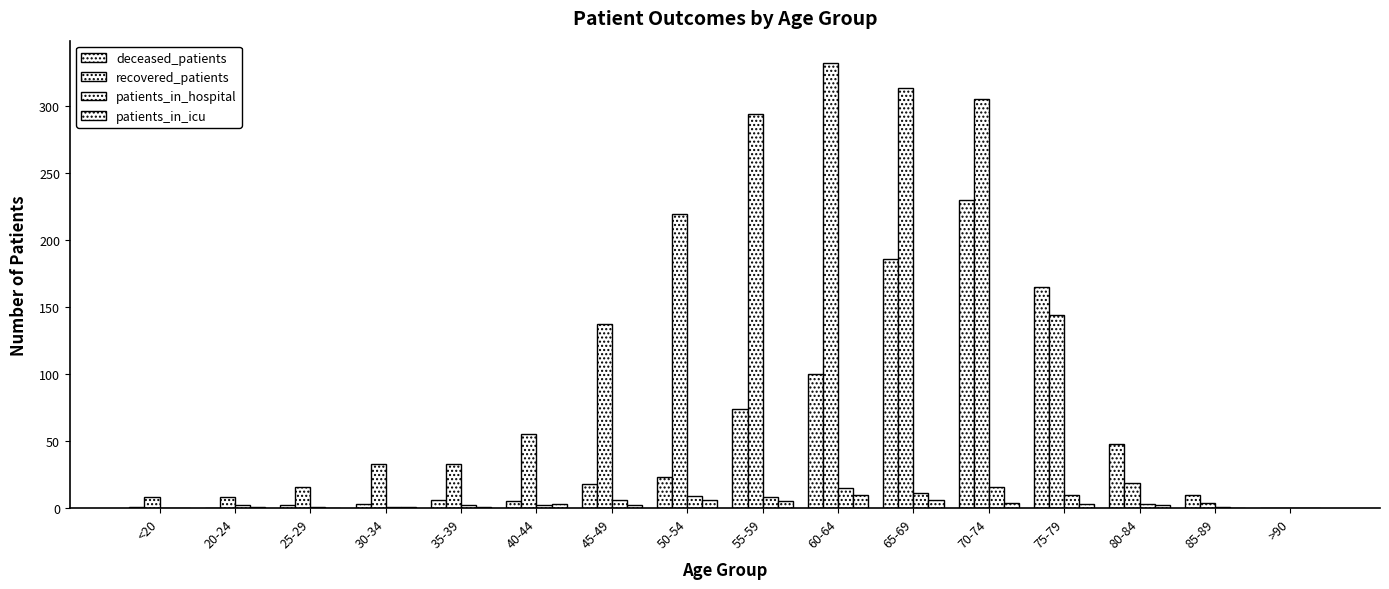

How many distinct data groups are displayed?

4